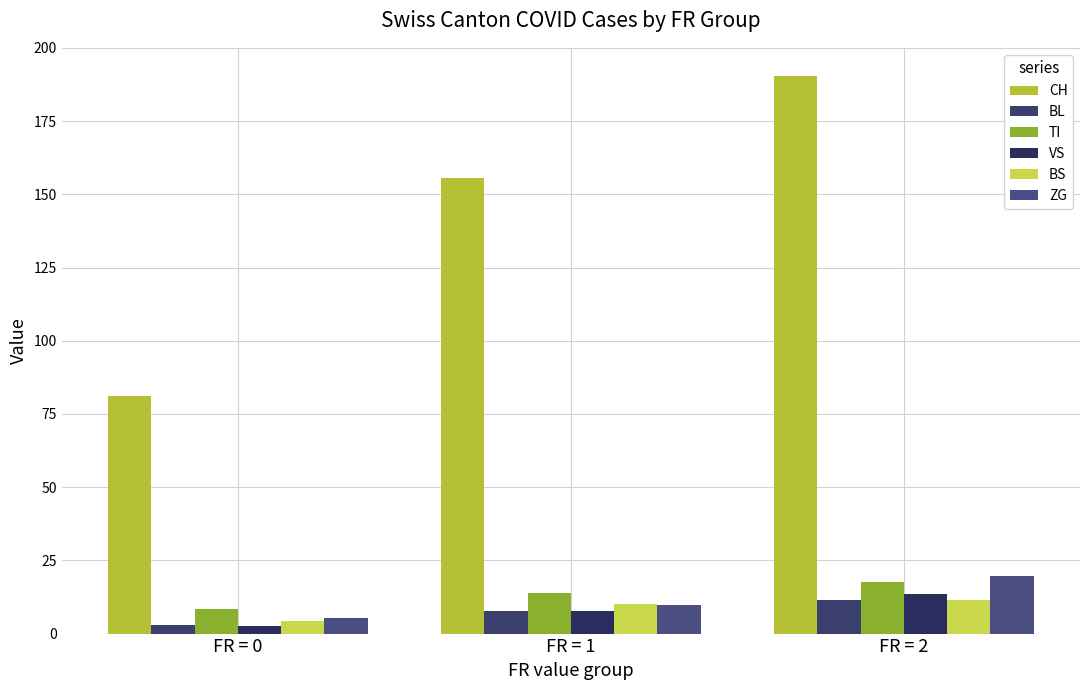

Count the number of data series in this chart.

6